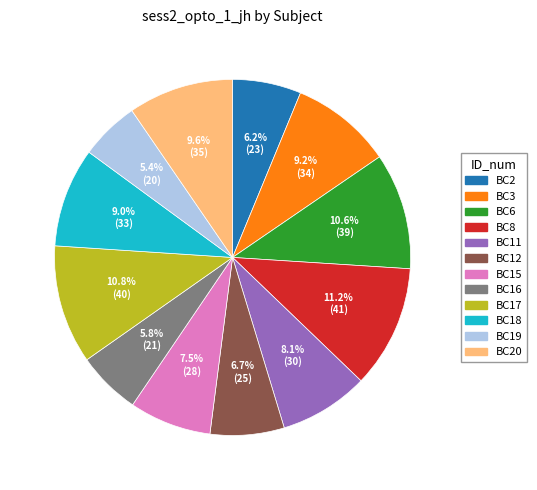

Is there a majority slice in this chart?

No